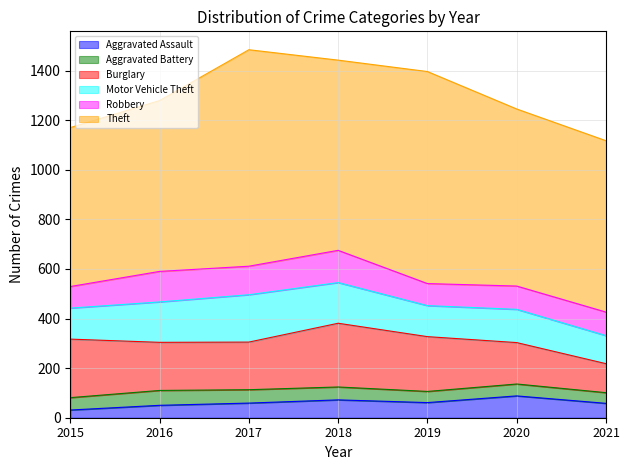

At which label is Aggravated Battery closest to 51?

2015